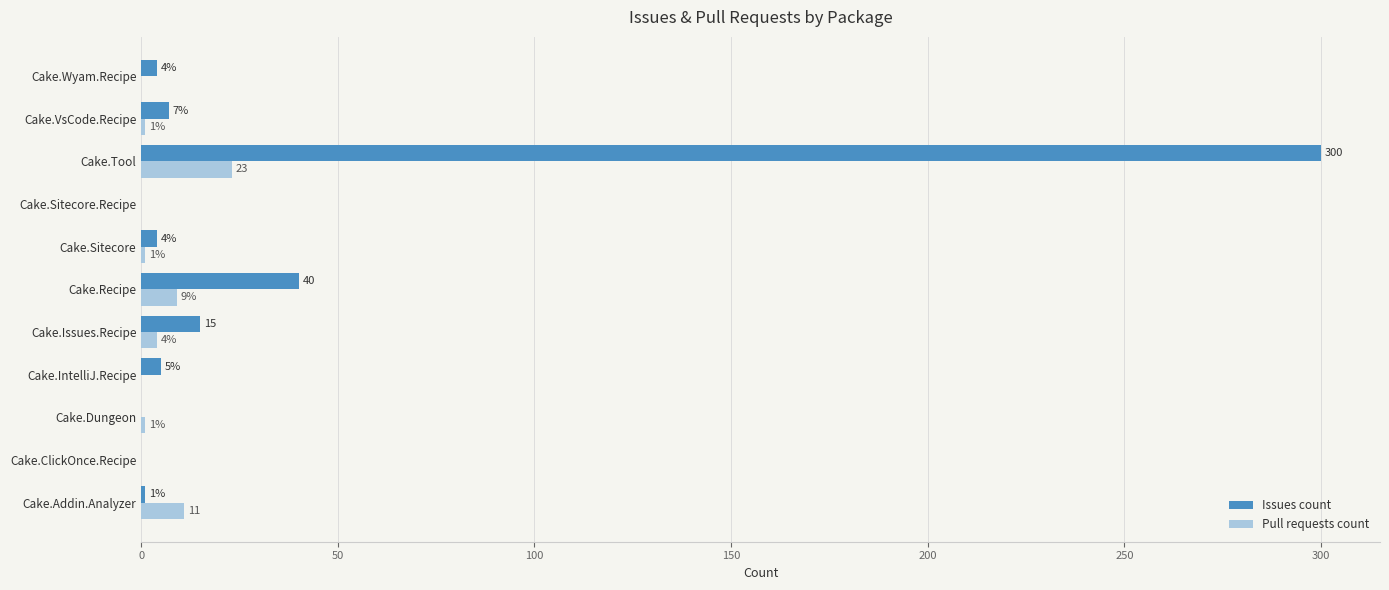

Which series has the largest range (max minus min)?

Issues count